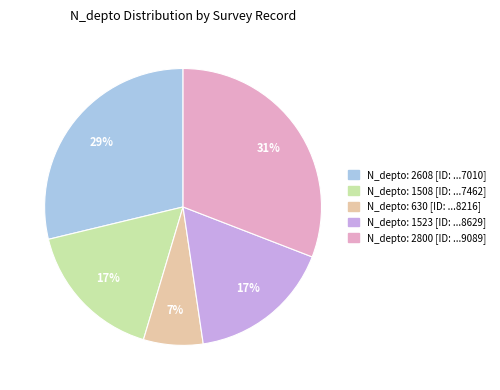

How many slices are in this pie chart?

5